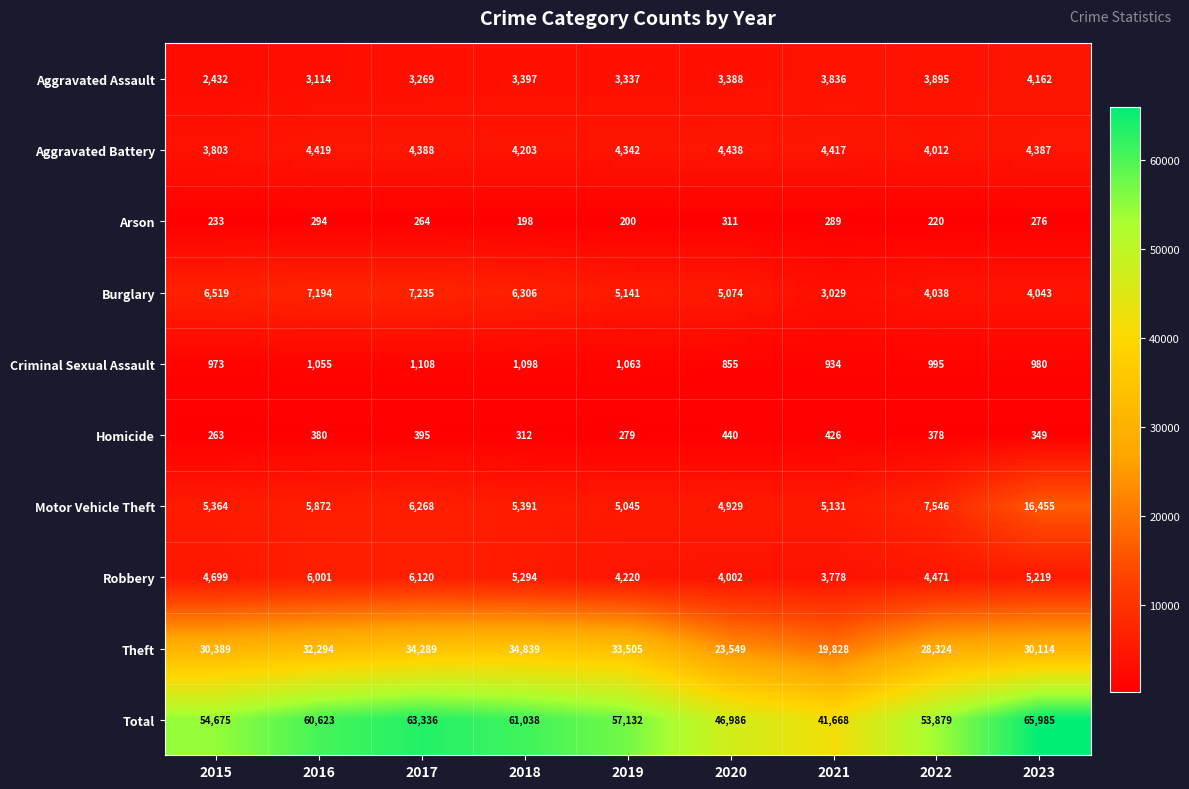

At how many categories does at least one series exceed 33855?

9